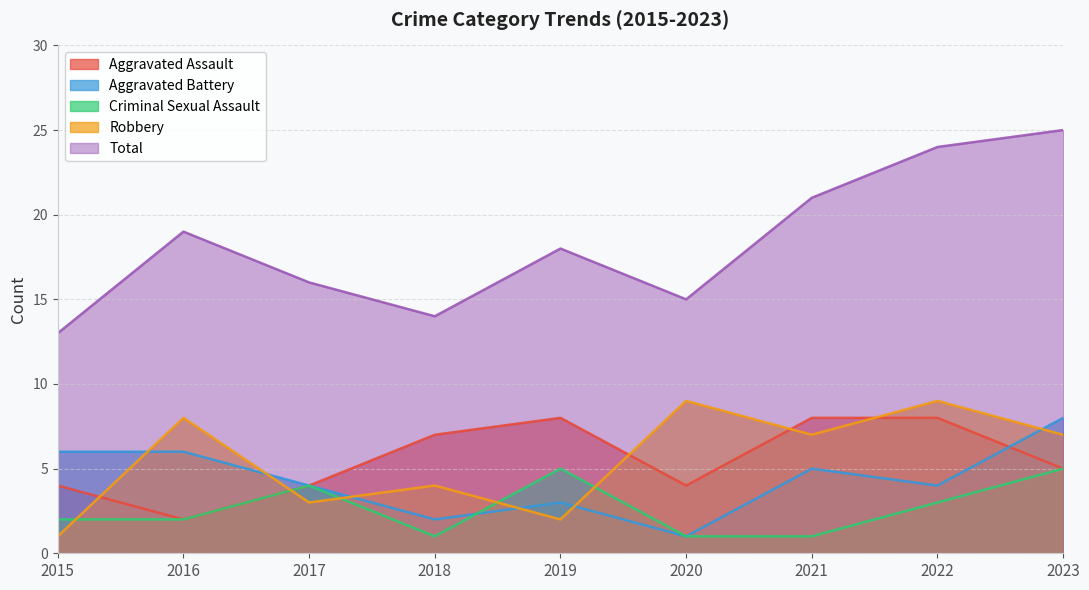

At which category does Aggravated Assault reach its first local peak?

2019